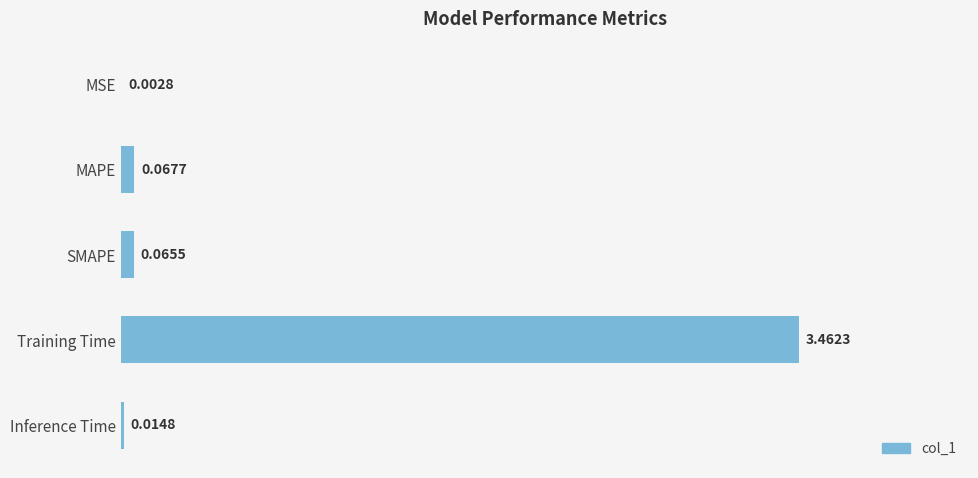

What is the change in value from MSE to SMAPE?

+0.1